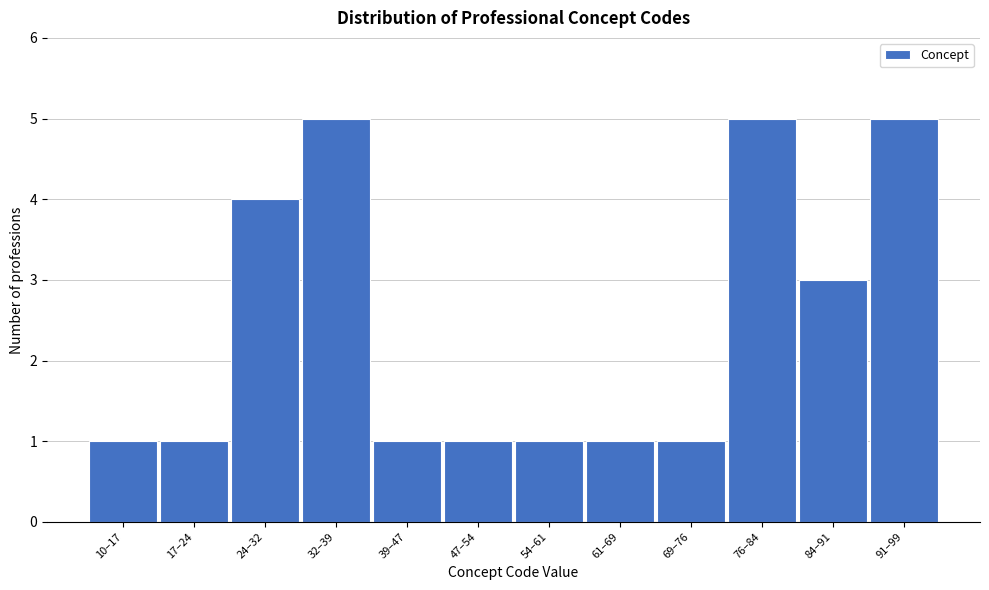

Reading right to left, list all the values displayed in this chart.

91–99=5	84–91=3	76–84=5	69–76=1	61–69=1	54–61=1	47–54=1	39–47=1	32–39=5	24–32=4	17–24=1	10–17=1